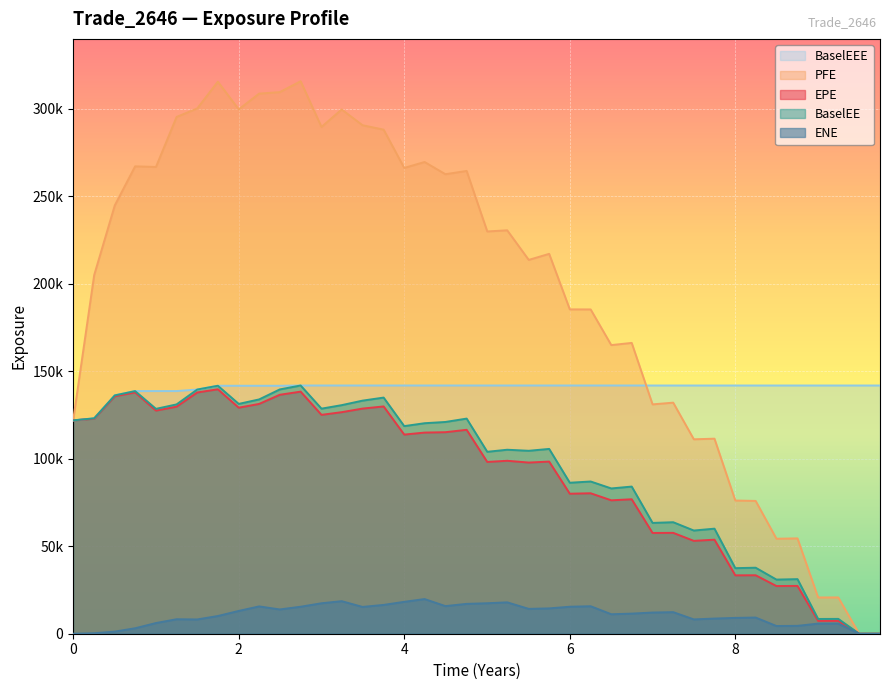

What are all the series names shown in the legend?

BaselEEE, PFE, EPE, BaselEE, ENE